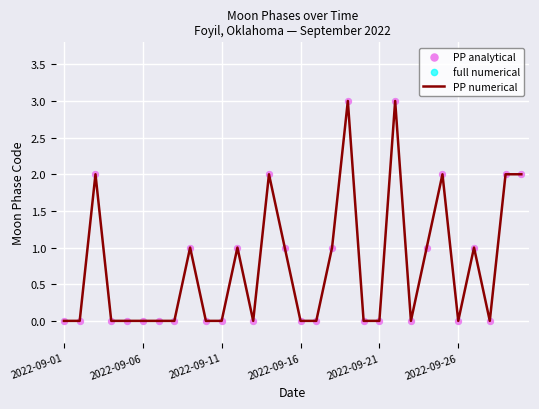

What is the maximum value shown in the chart?

3